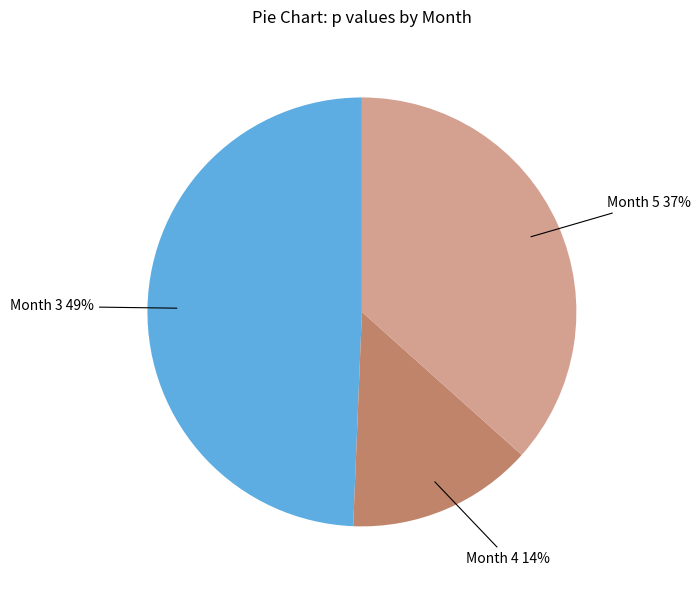

Is there a majority slice in this chart?

No